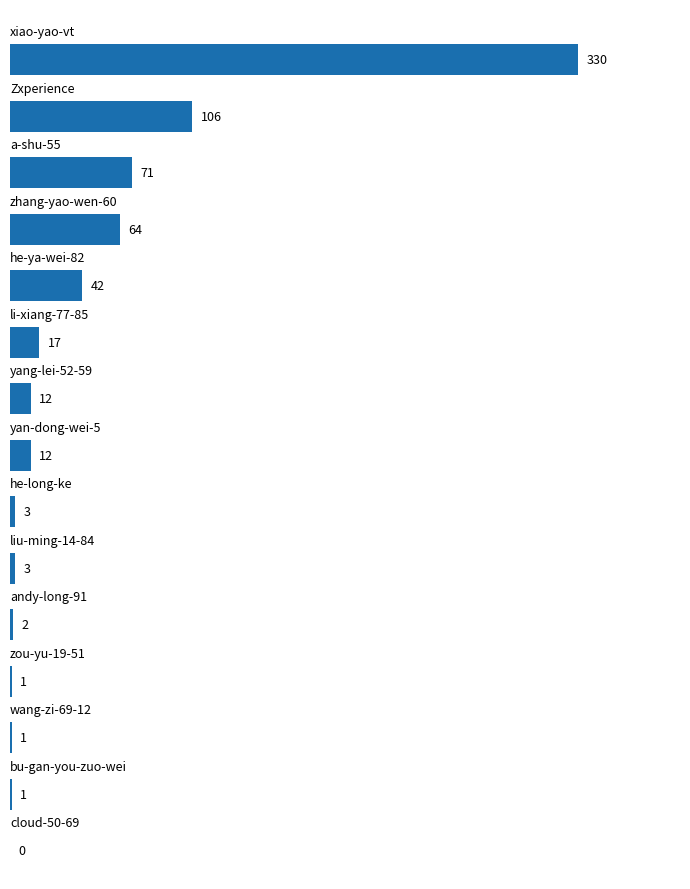

What is the greatest value displayed?

330